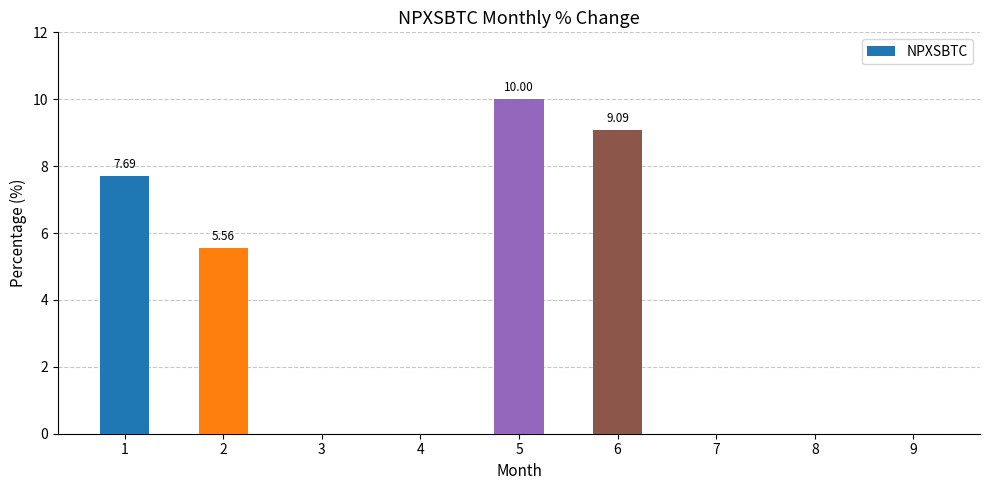

What is the maximum value shown in the chart?

10.0